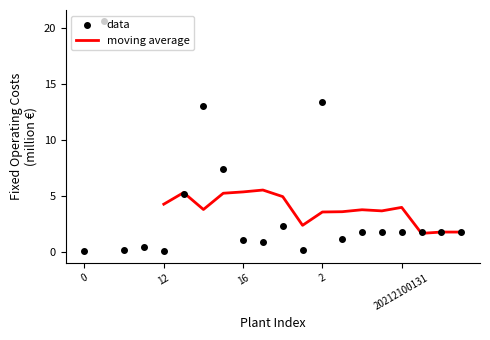

What is the total value across all series at 11?

2.6